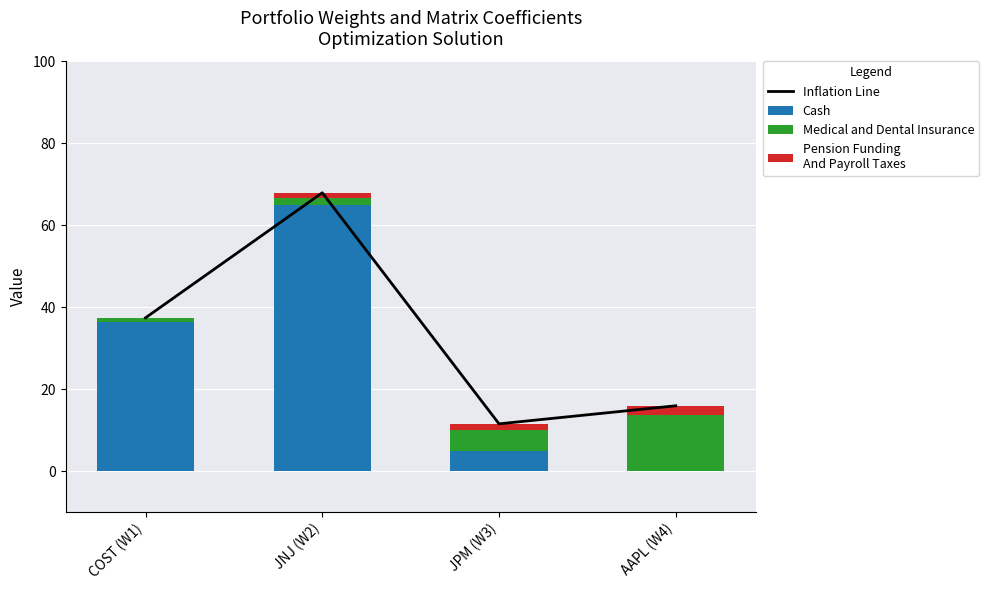

How many Pension Funding
And Payroll Taxes values are between 1 and 2?

2